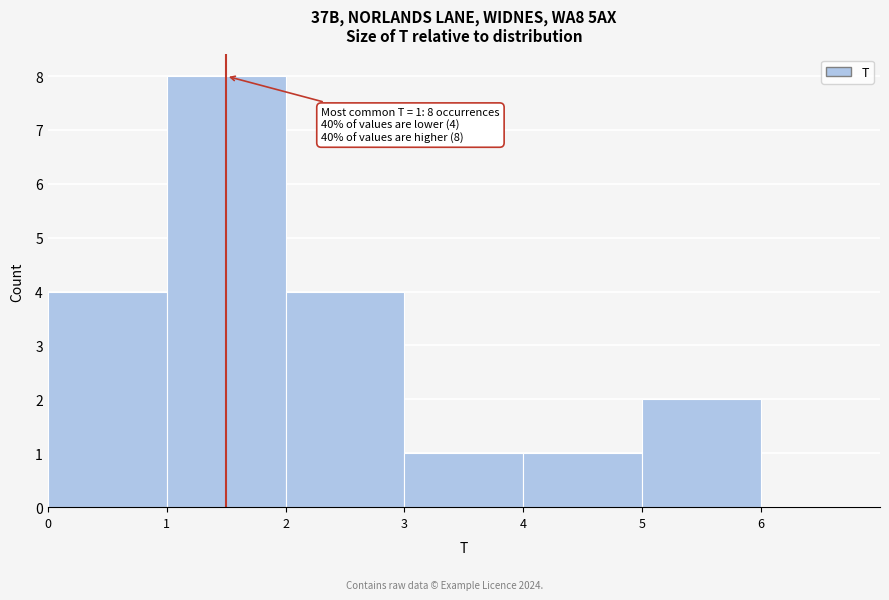

Over which range of the x-axis is the bar tallest?

1 to 2